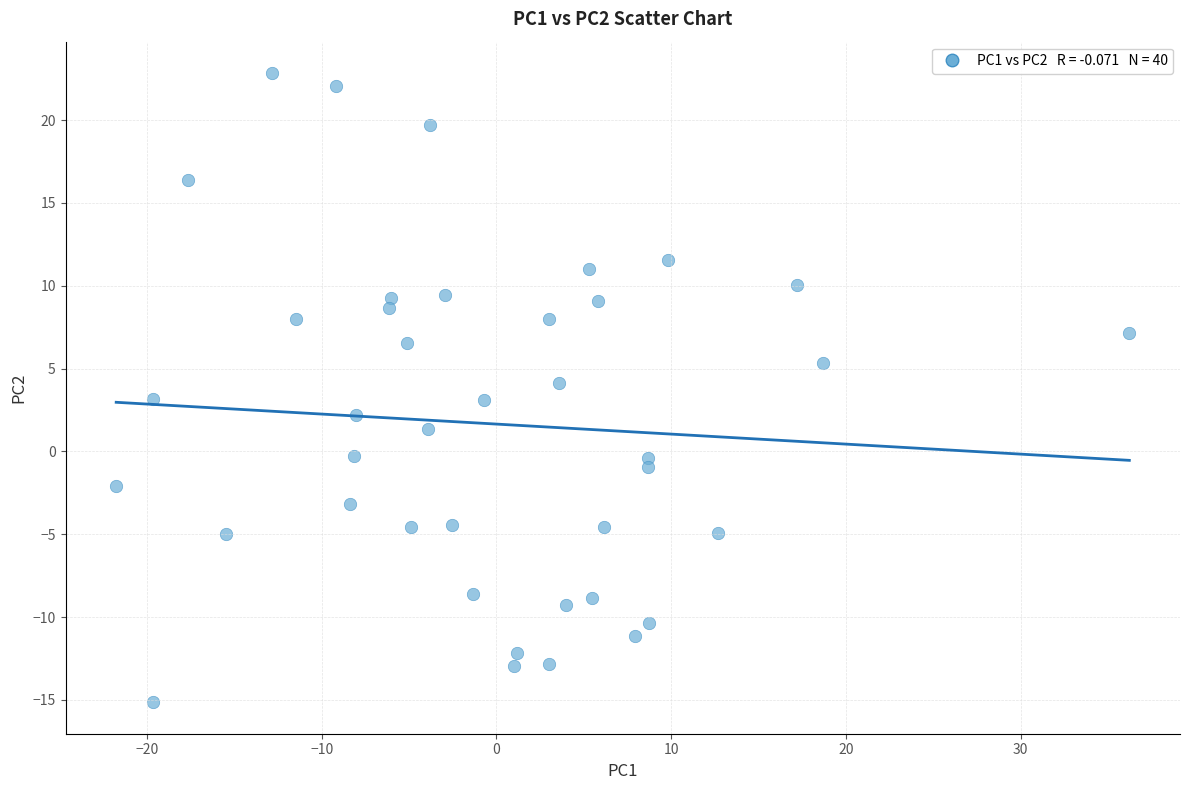

What is the range of Y values (max minus min)?

38.0